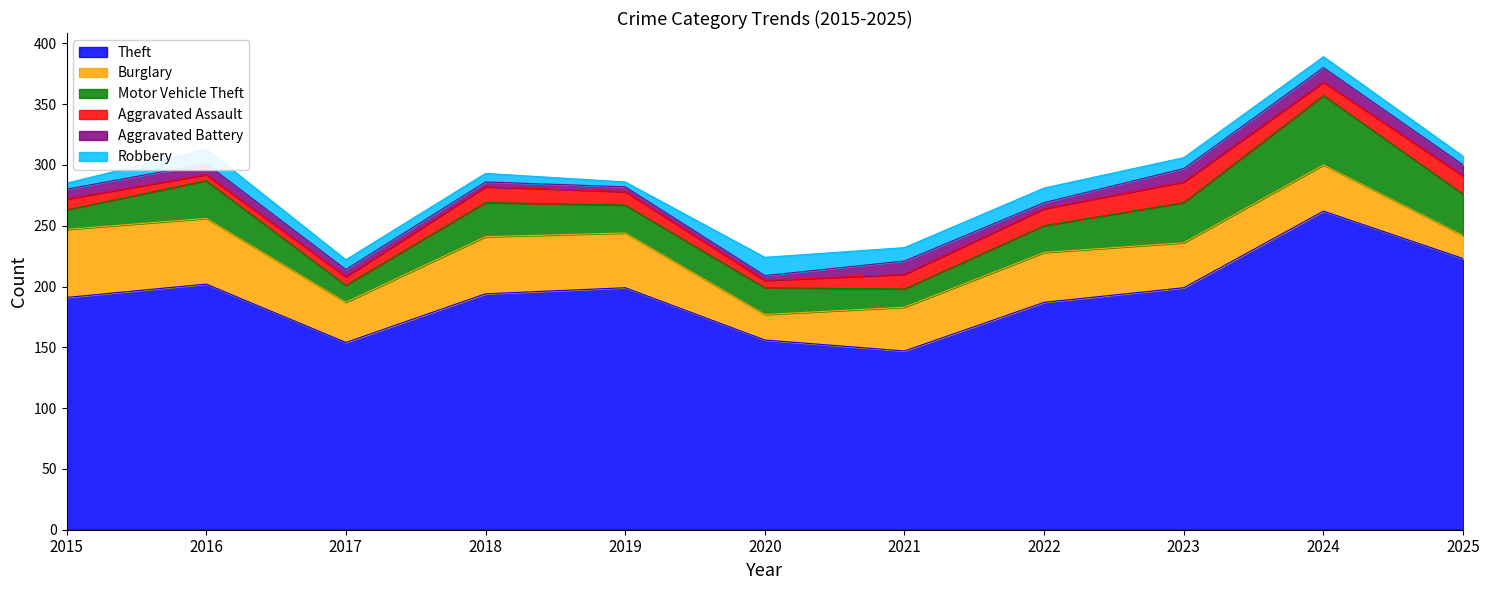

What is the average value of the Theft series?

192